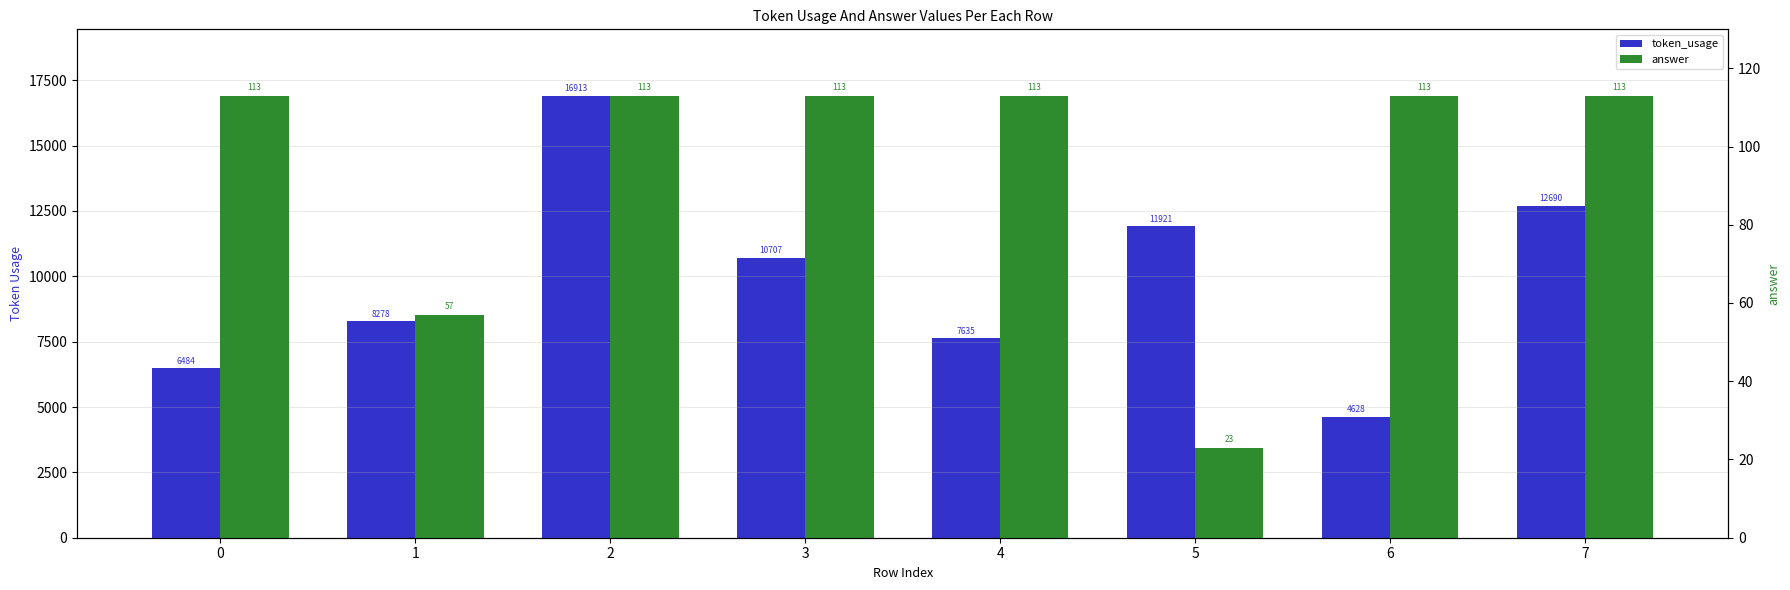

What value does the token_usage series have at 3, to the nearest 100?

10700